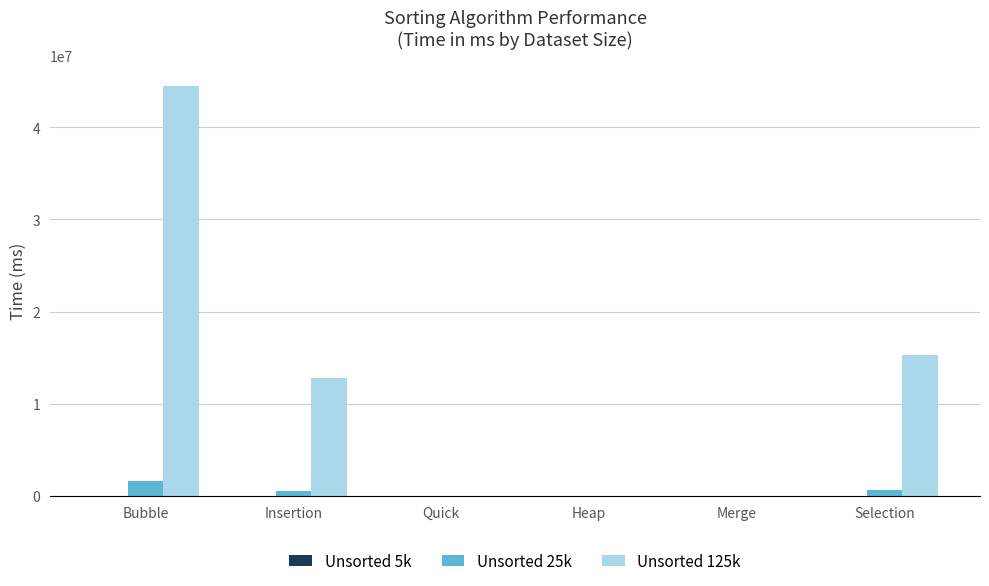

Which label corresponds to the largest value in the chart?

Bubble